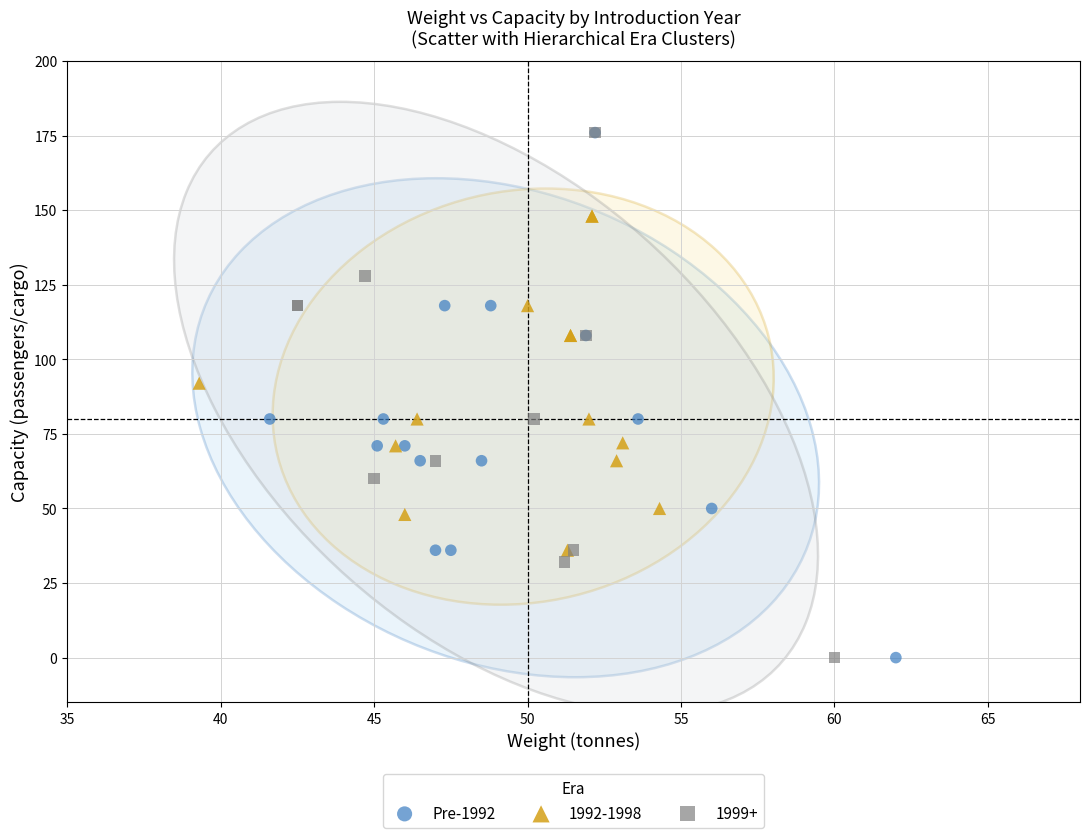

What are all the series names shown in the legend?

Pre-1992, 1992-1998, 1999+